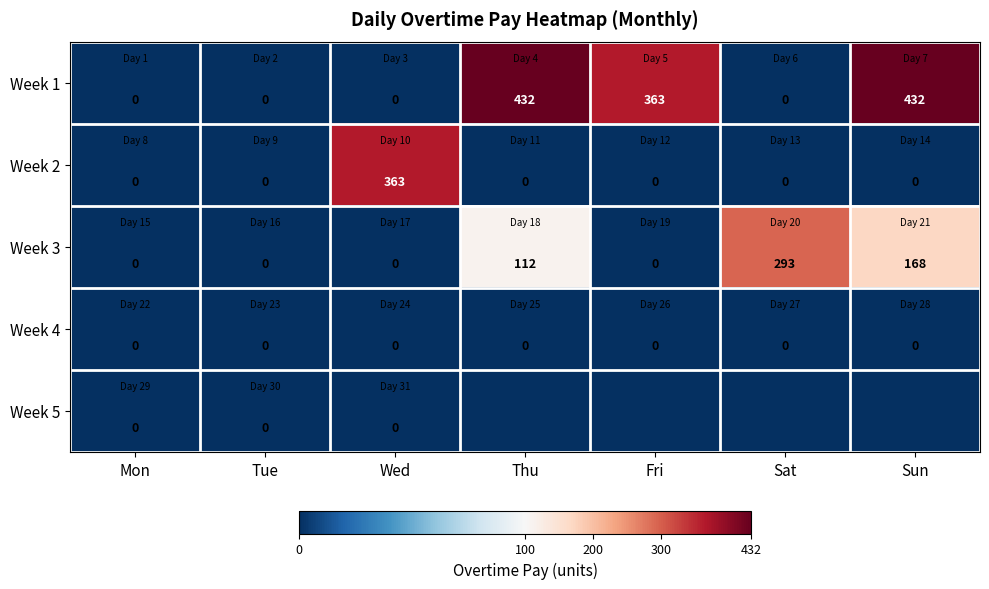

True or false: Week 3 has a value of 142 at Tue.

False